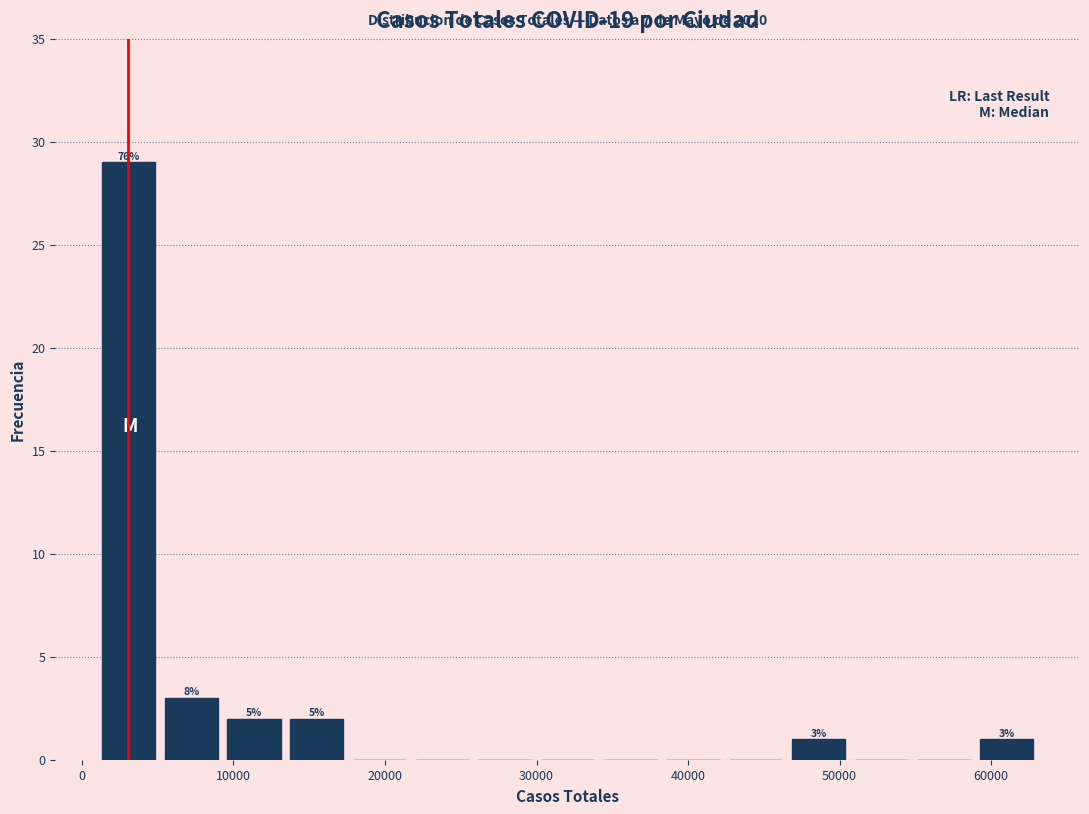

Which range on the x-axis has the tallest bar?

1000 to 5000